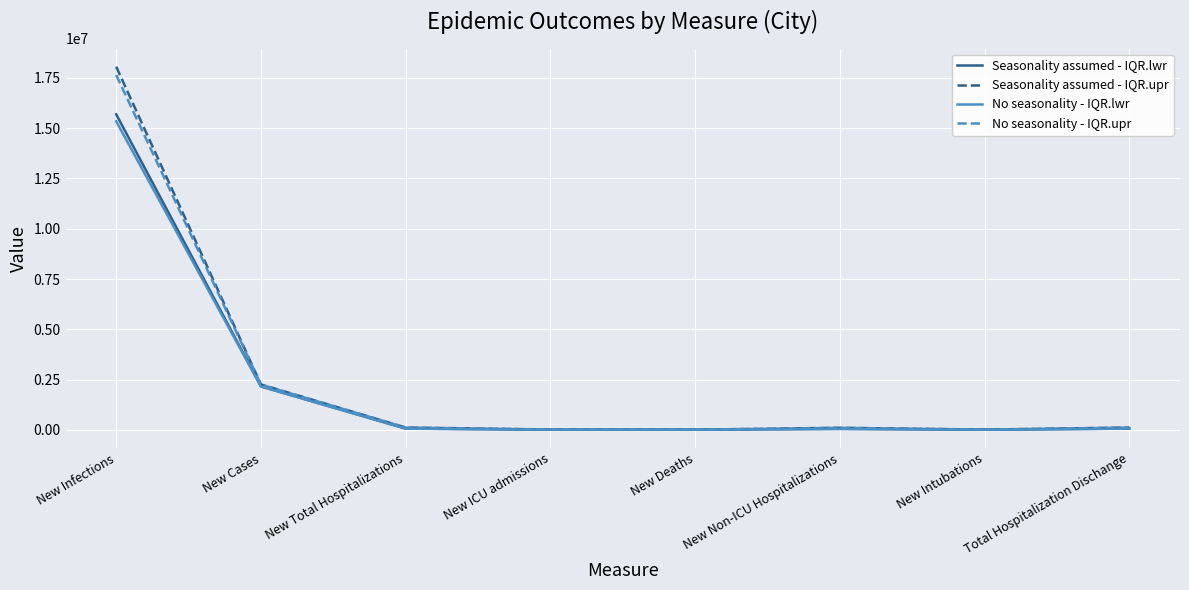

What is the difference between the second highest and second lowest values in the No seasonality - IQR.lwr series?

2144265